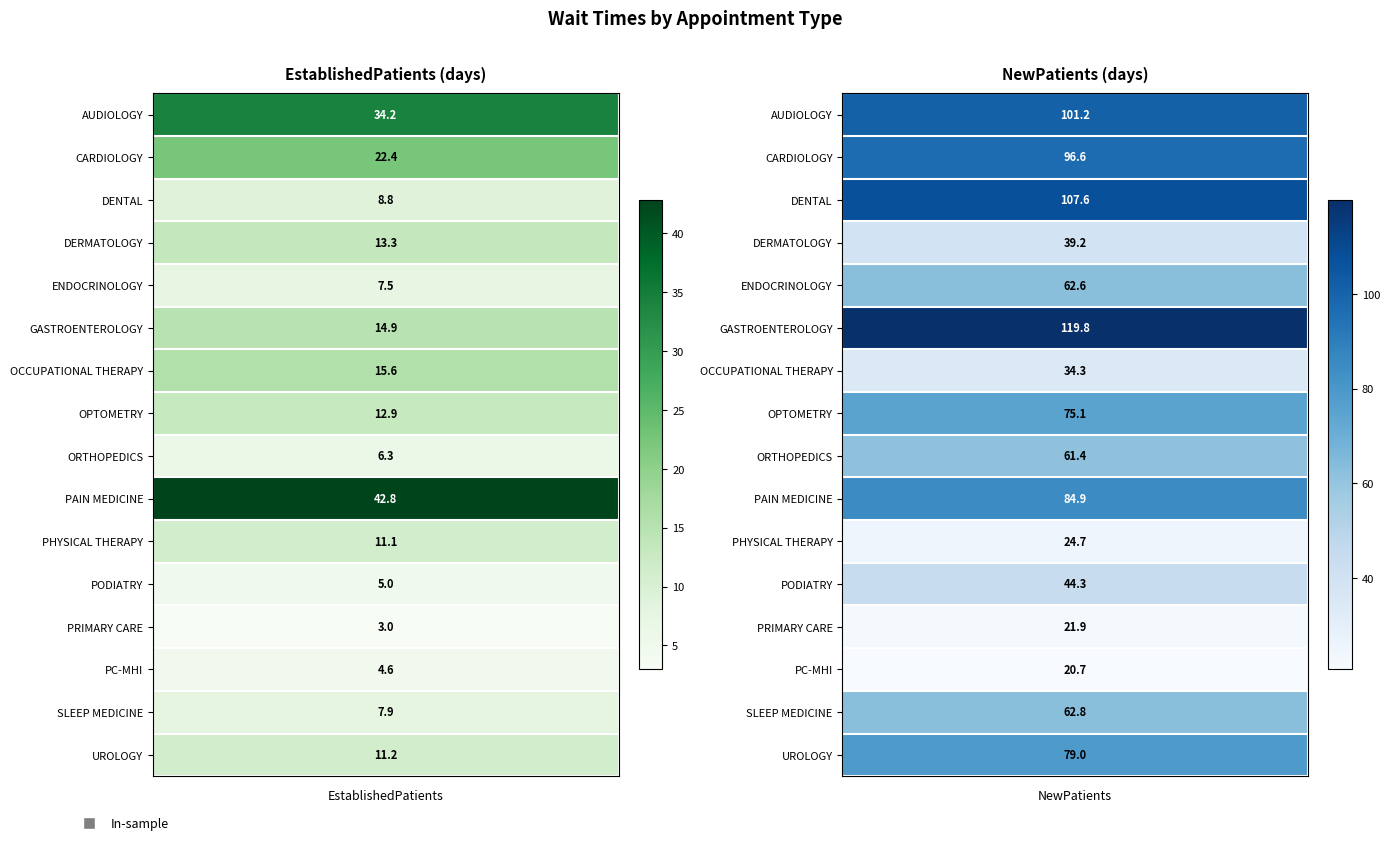

What is the average value of the ORTHOPEDICS series?

33.9